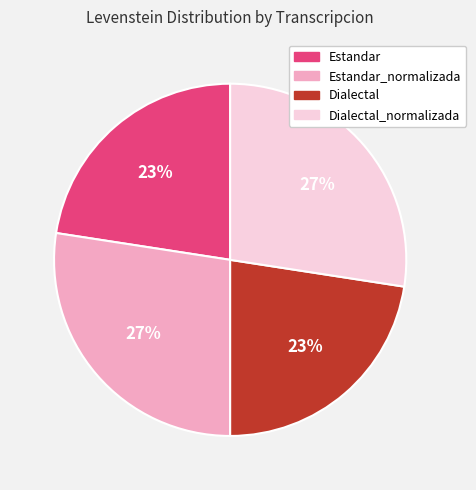

How many segments does this pie chart have?

4